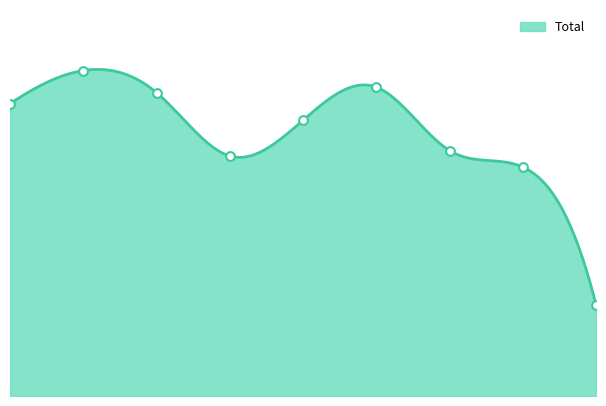

Between 2 and 1, which is larger?

1